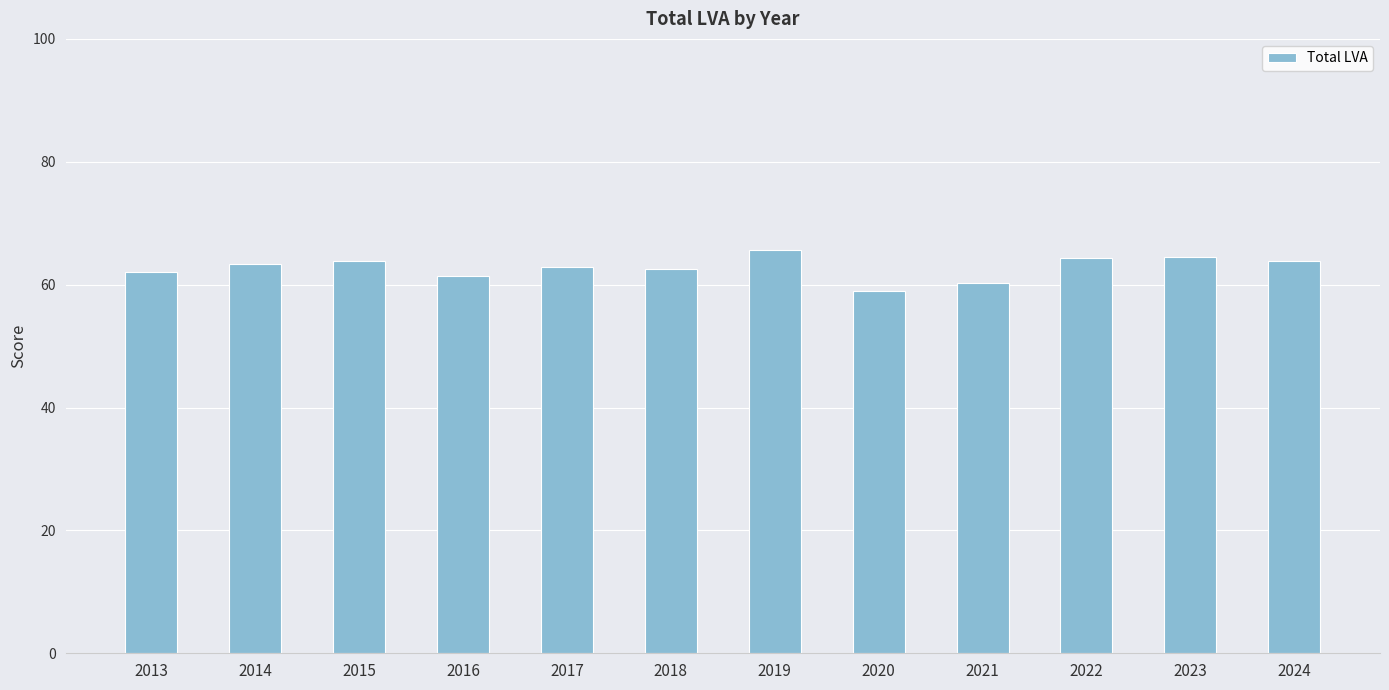

What is the average value?

62.8